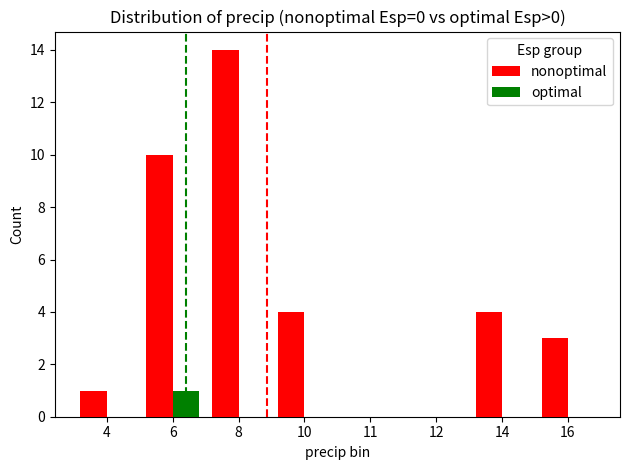

Is it true that nonoptimal equals 0 at 12?

True